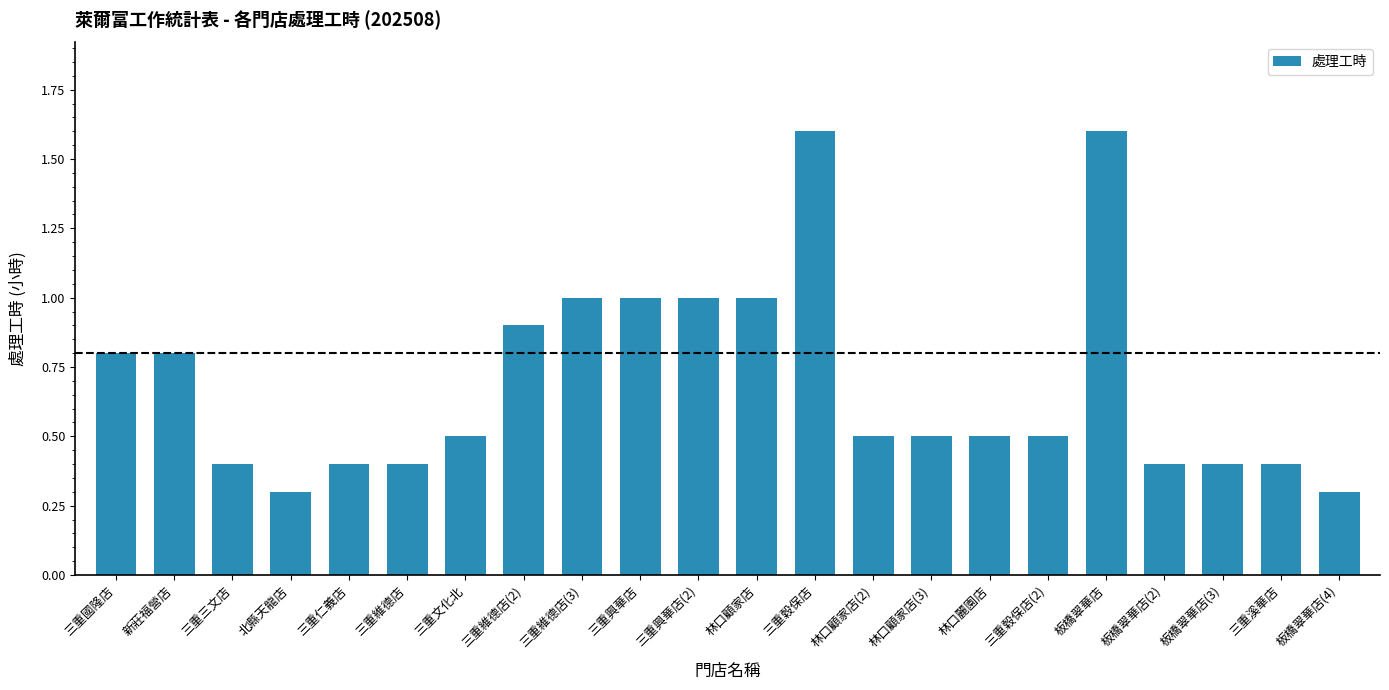

What is the average value?

0.7